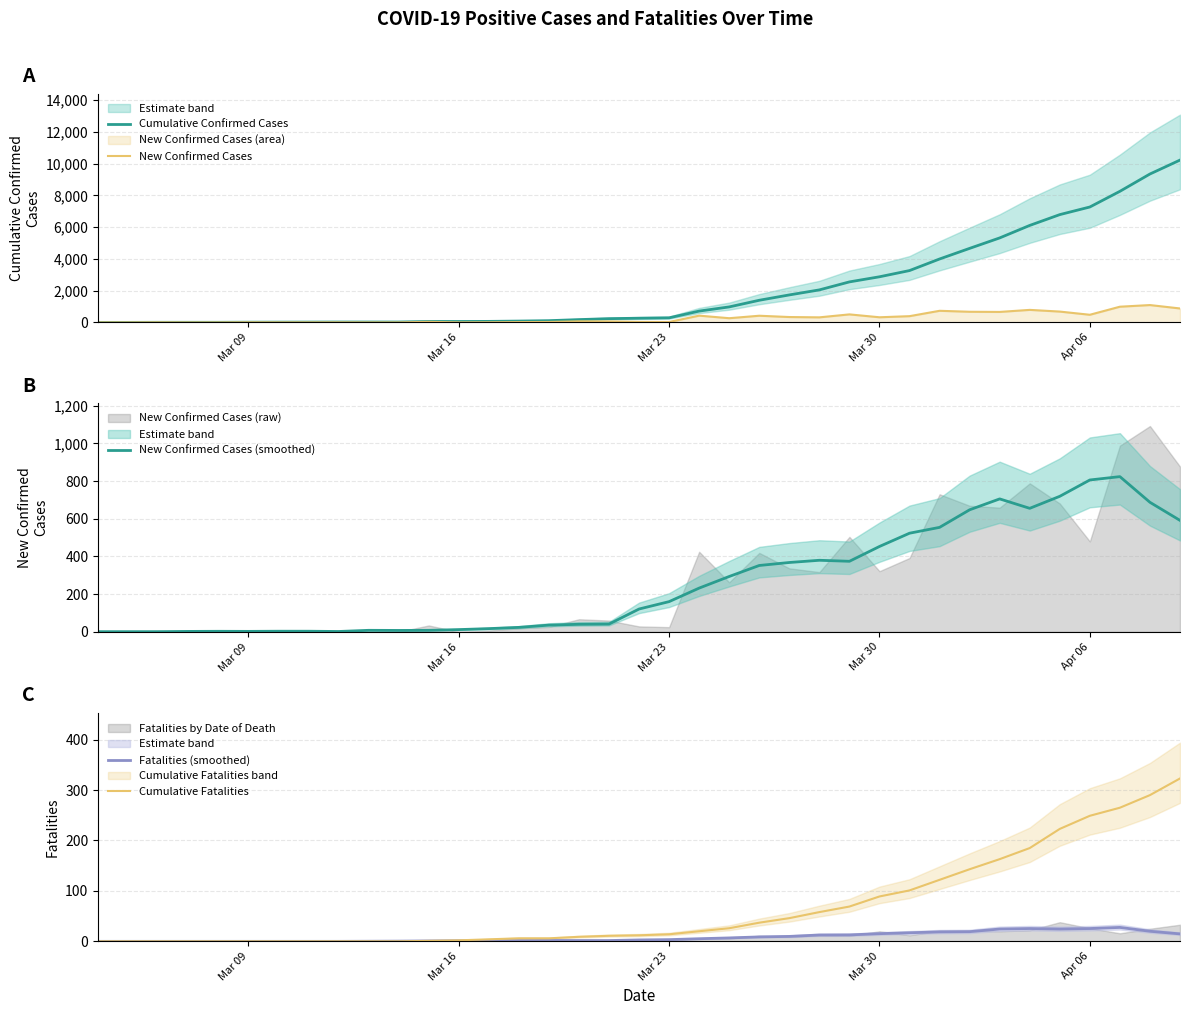

Does the chart display data point markers on the line(s)?

No